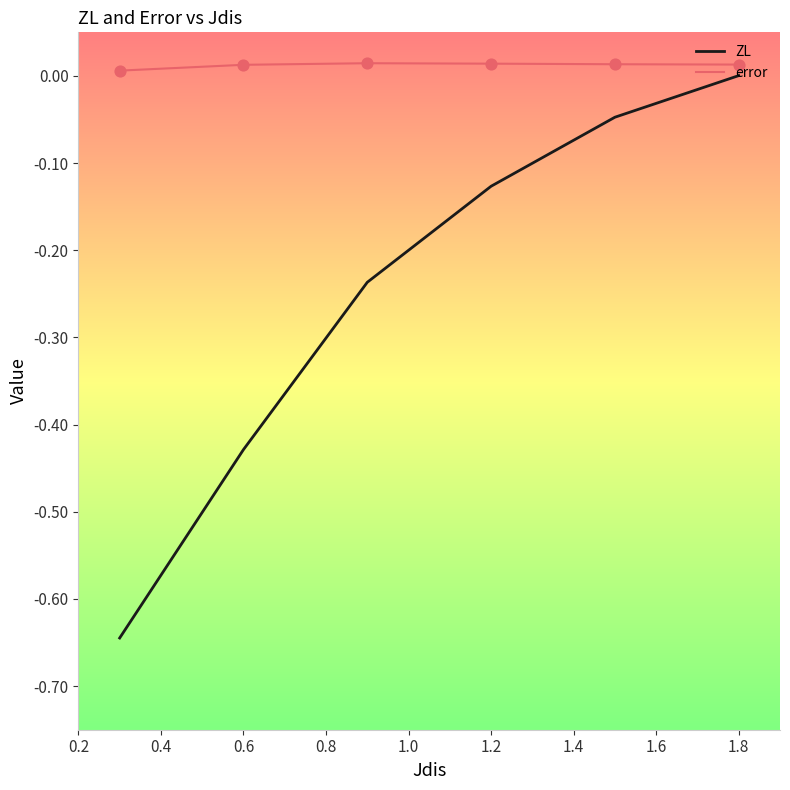

Which series has the largest total across all categories?

error